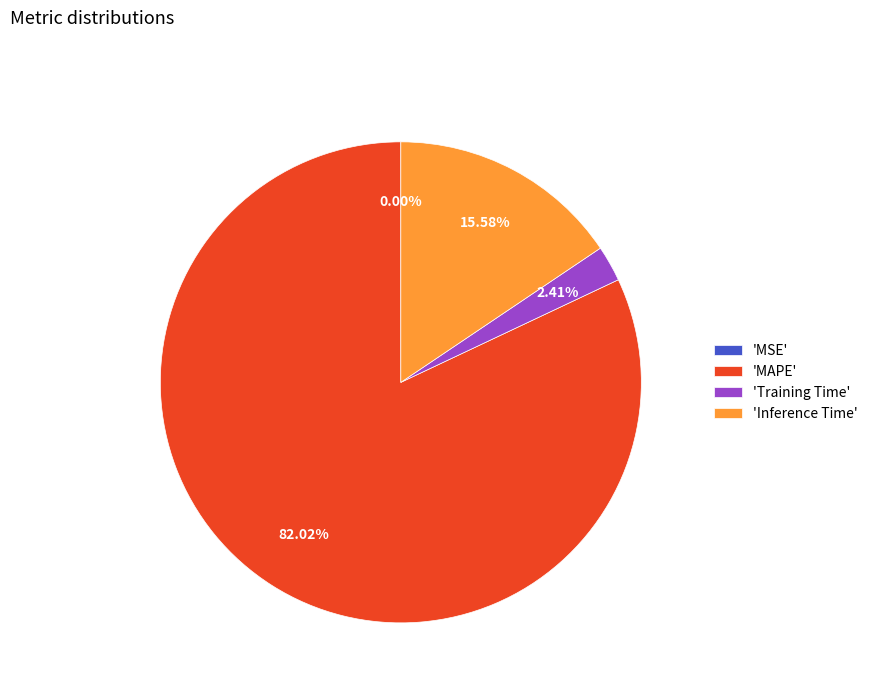

What is the largest slice in the pie chart?

'MAPE'